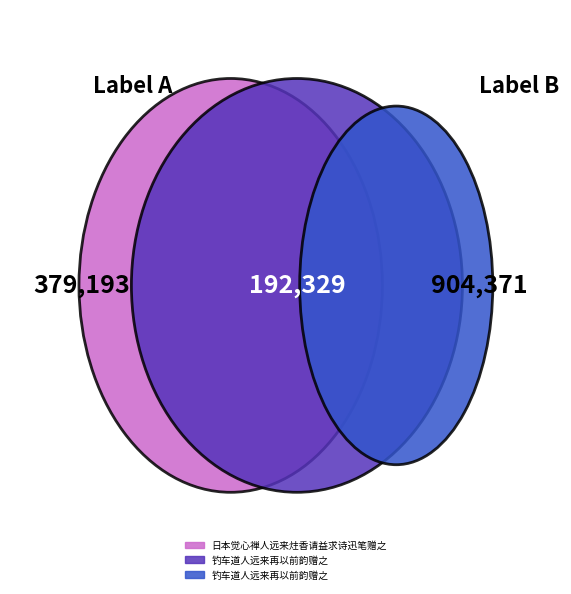

Which category has the biggest portion of the pie?

日本觉心禅人远来炷香请益求诗迅笔赠之